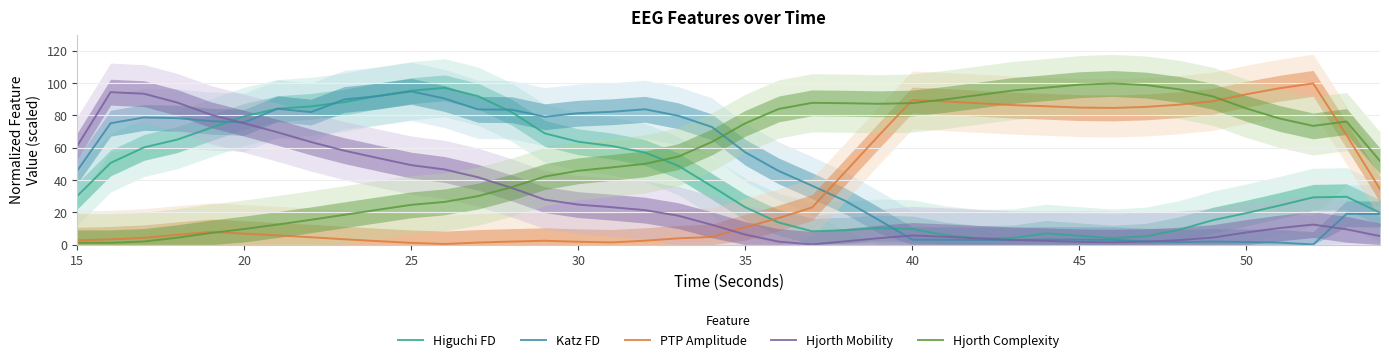

Is it true that Hjorth Complexity equals 84.3 at 50?

True